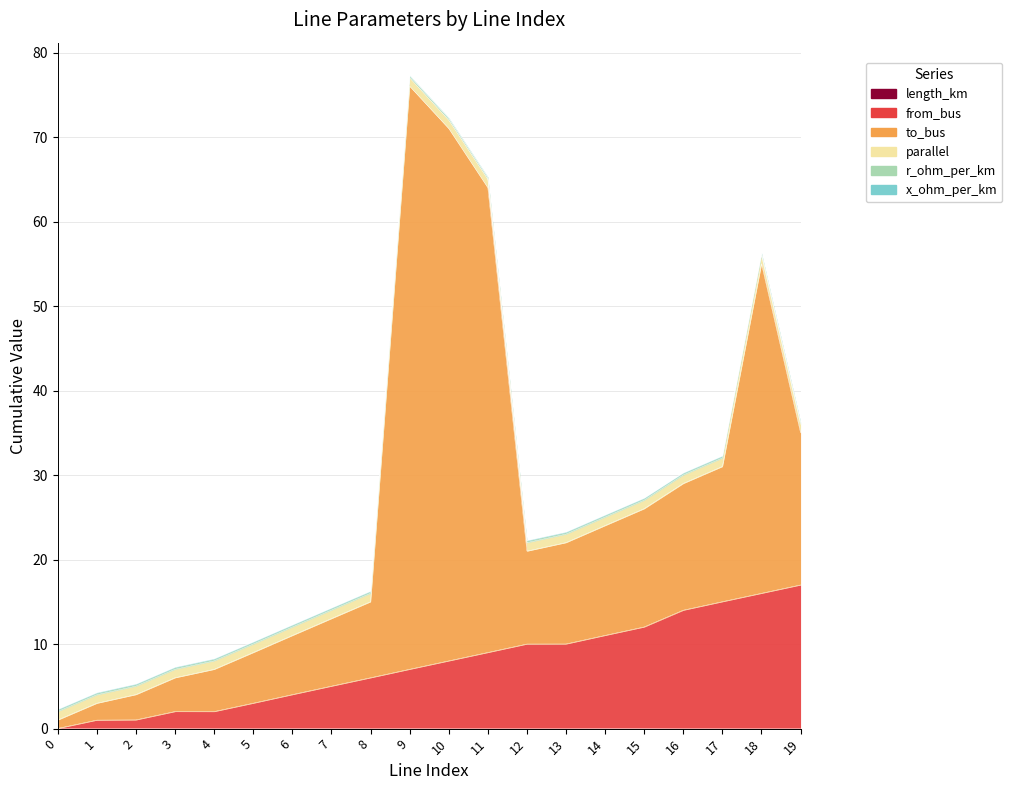

Rank the categories by x_ohm_per_km value from highest to lowest.

0, 1, 2, 3, 4, 5, 6, 7, 8, 9, 10, 11, 12, 13, 14, 15, 16, 17, 18, 19